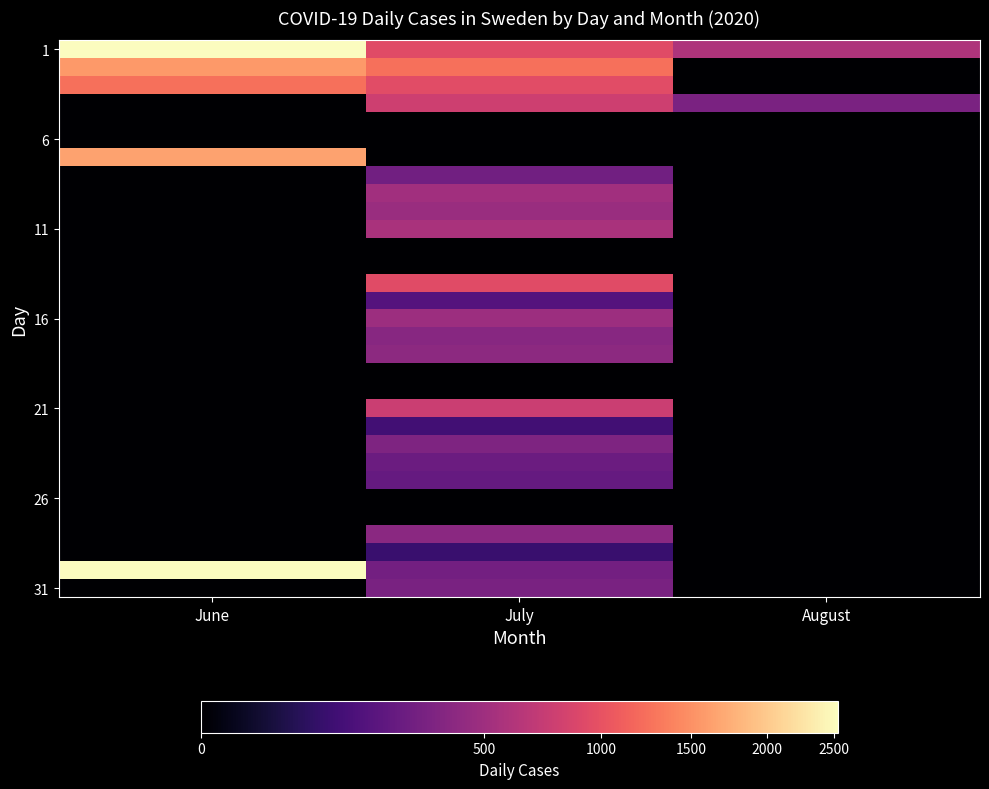

Which has a higher value, June or July?

June